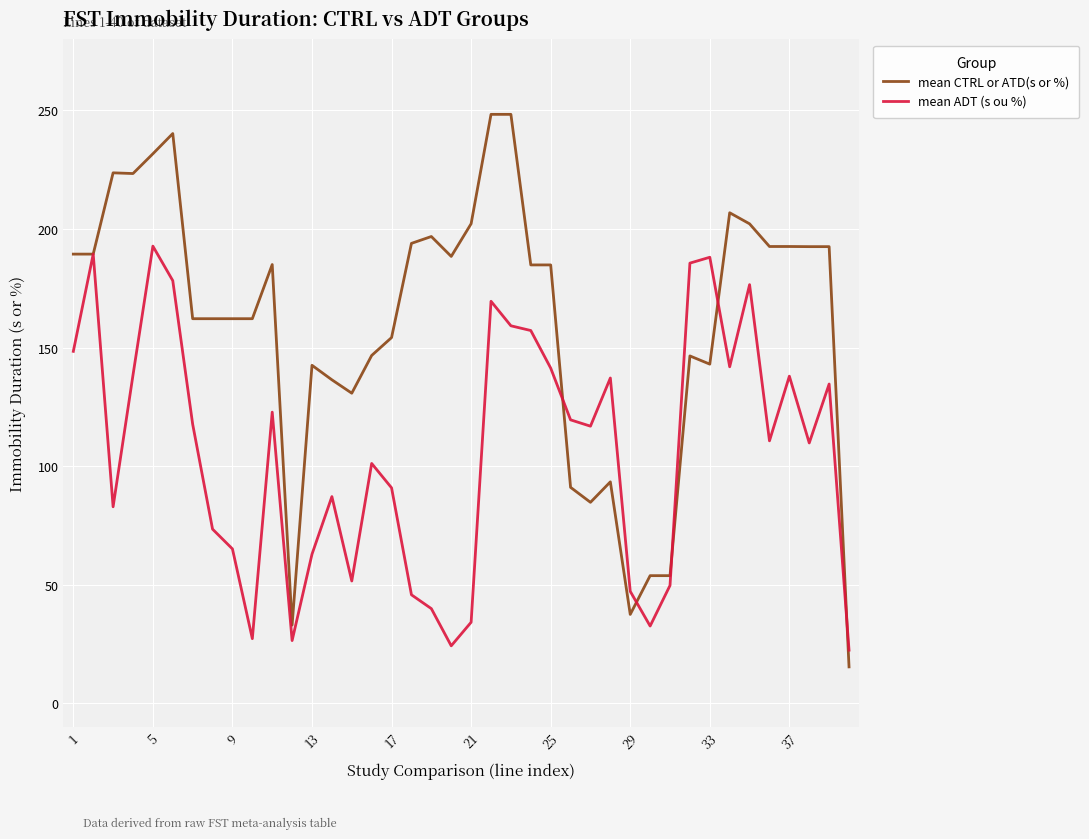

Which series has the largest total across all categories?

mean CTRL or ATD(s or %)